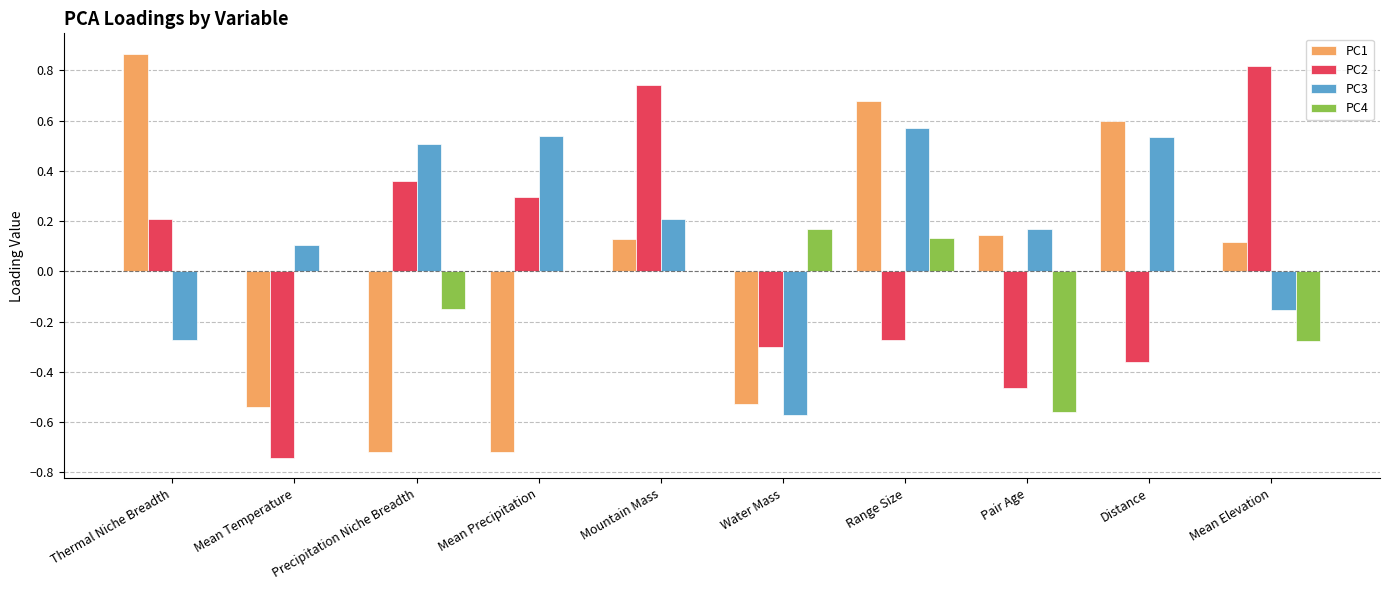

The value of PC3 at Thermal Niche Breadth is -0.3. True or false?

True